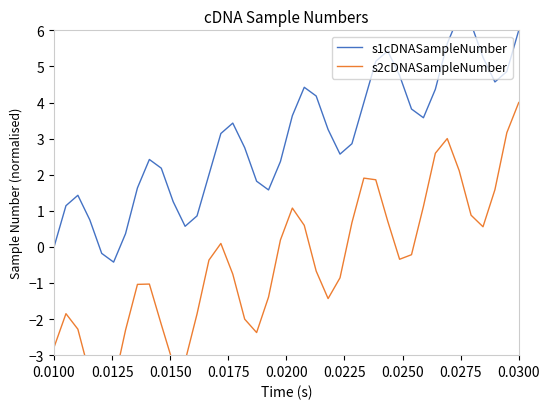

True or false: s2cDNASampleNumber and s1cDNASampleNumber cross at least once.

False